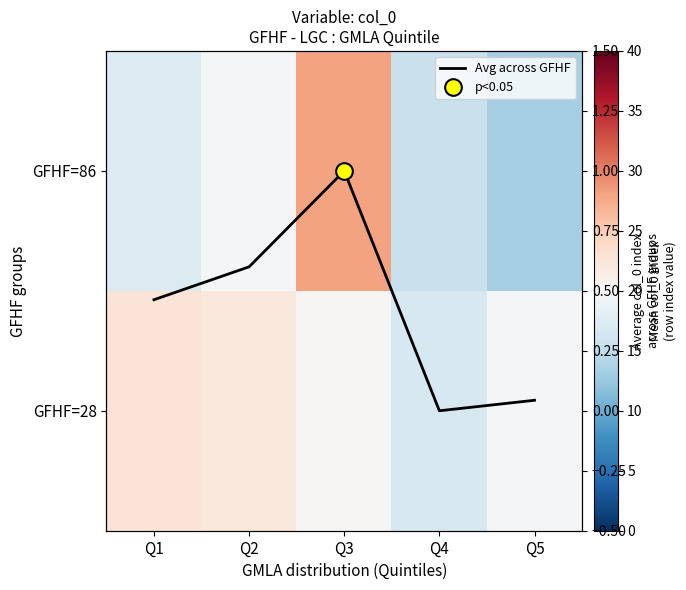

The Avg across GFHF series shows 0.6 at Q2. True or false?

True